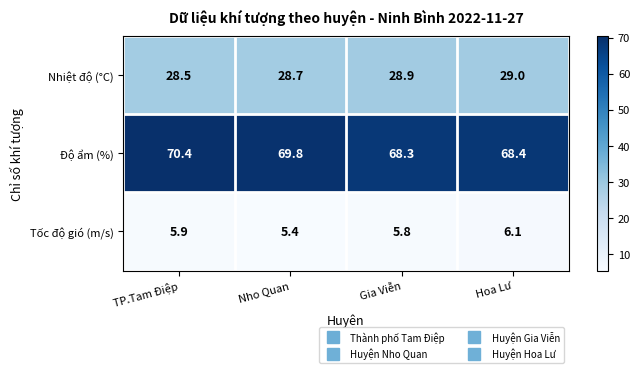

Which category has the highest value across all series?

TP.Tam Điệp